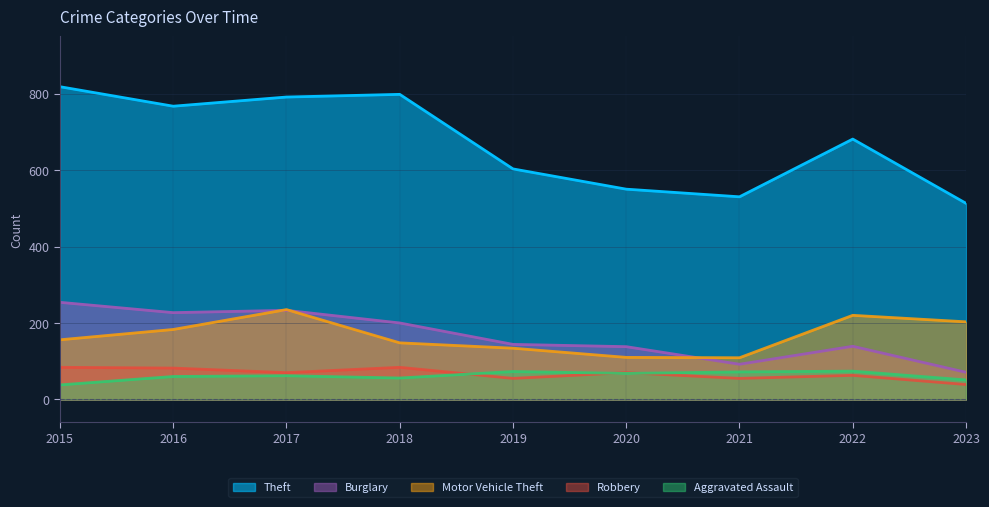

What is the sum of the Aggravated Assault values at 2016 and 2020?

128